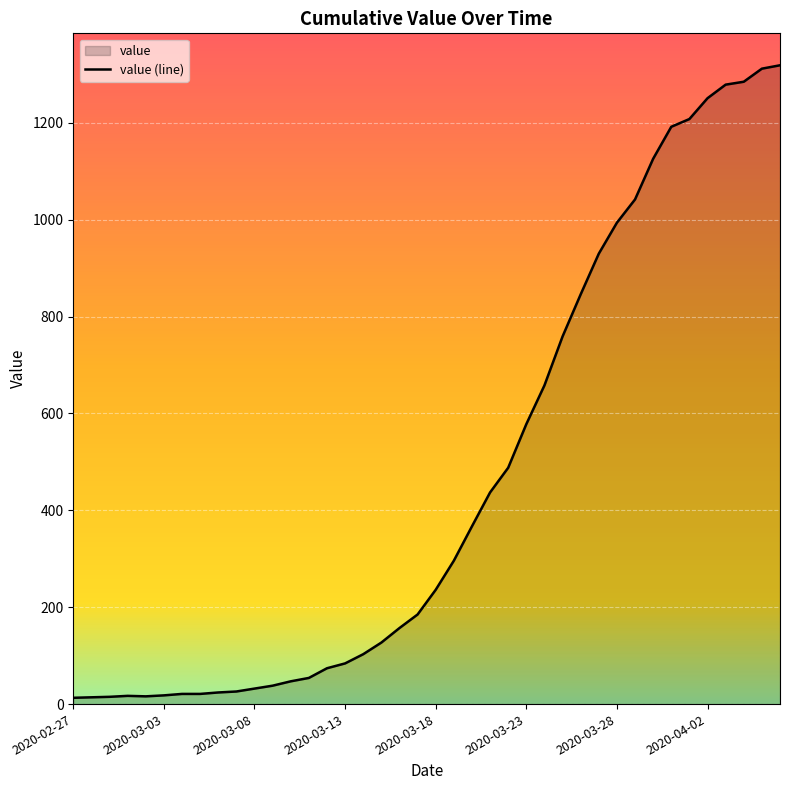

What is the sum of all values?

18689